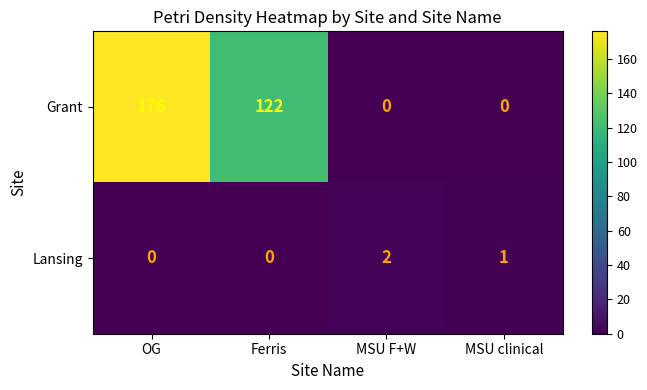

What is the difference between the maximum and minimum values in the Grant series?

176